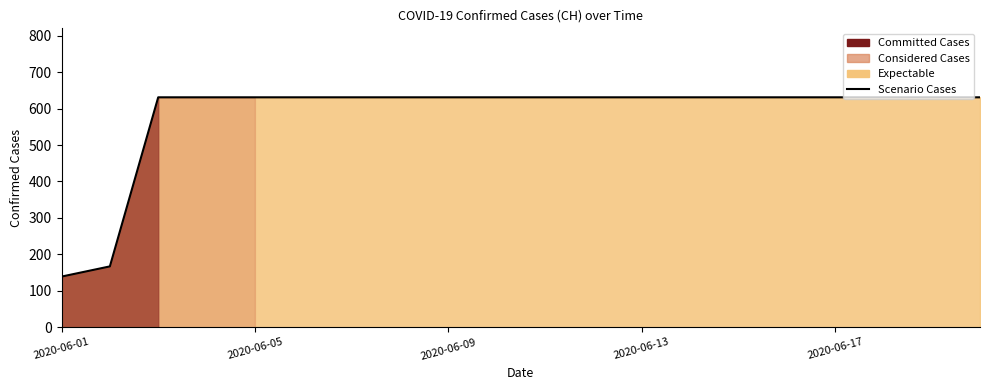

How many data points does each series have?

20